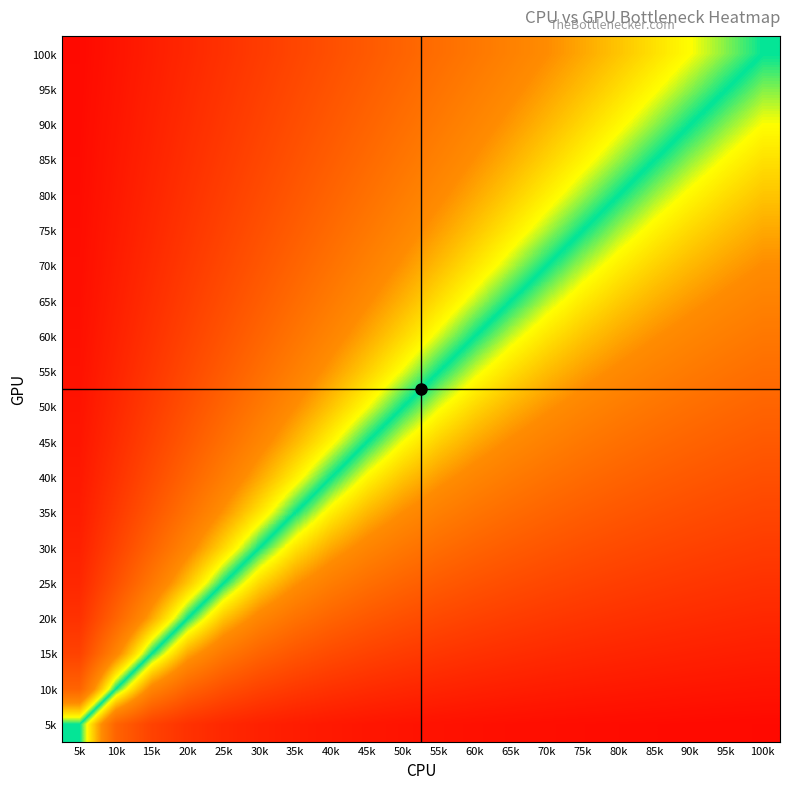

At which category is the sum across all series the highest?

5k